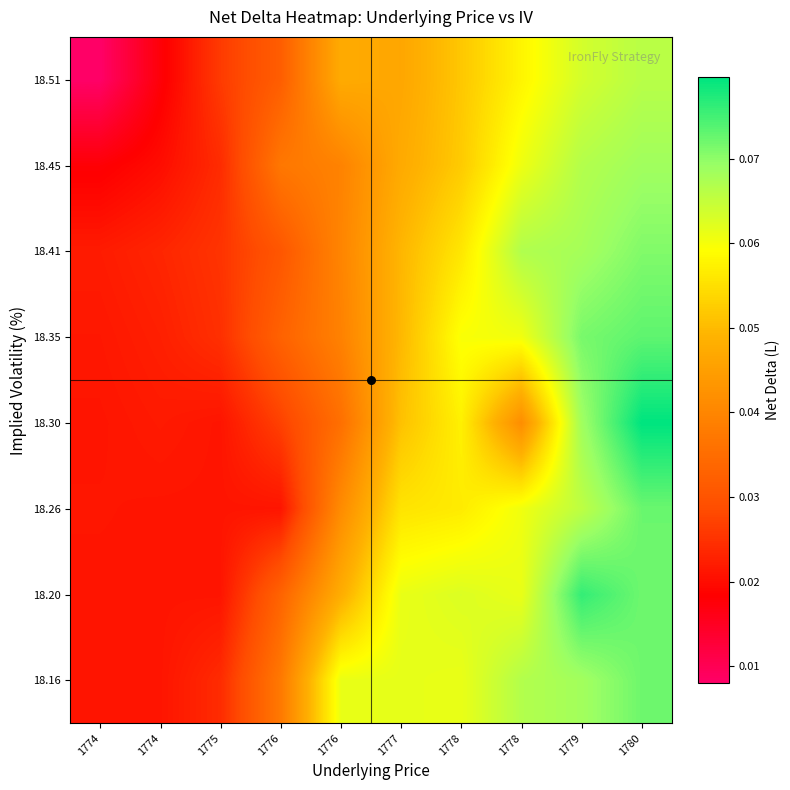

Reading right to left, extract all data points from this chart.

18.16: 1780=0.1	1779=0.1	1778=0.1	1778=0.1	1777=0.1	1776=0.1	1776=0.0	1775=0.0	1774=0.0	1774=0.0
18.20: 1780=0.1	1779=0.1	1778=0.1	1778=0.1	1777=0.1	1776=0.0	1776=0.0	1775=0.0	1774=0.0	1774=0.0
18.26: 1780=0.1	1779=0.1	1778=0.1	1778=0.1	1777=0.1	1776=0.0	1776=0.0	1775=0.0	1774=0.0	1774=0.0
18.30: 1780=0.1	1779=0.1	1778=0.0	1778=0.1	1777=0.1	1776=0.0	1776=0.0	1775=0.0	1774=0.0	1774=0.0
18.35: 1780=0.1	1779=0.1	1778=0.1	1778=0.1	1777=0.0	1776=0.0	1776=0.0	1775=0.0	1774=0.0	1774=0.0
18.41: 1780=0.1	1779=0.1	1778=0.1	1778=0.1	1777=0.0	1776=0.0	1776=0.0	1775=0.0	1774=0.0	1774=0.0
18.45: 1780=0.1	1779=0.1	1778=0.1	1778=0.1	1777=0.0	1776=0.0	1776=0.0	1775=0.0	1774=0.0	1774=0.0
18.51: 1780=0.1	1779=0.1	1778=0.1	1778=0.1	1777=0.0	1776=0.0	1776=0.0	1775=0.0	1774=0.0	1774=0.0